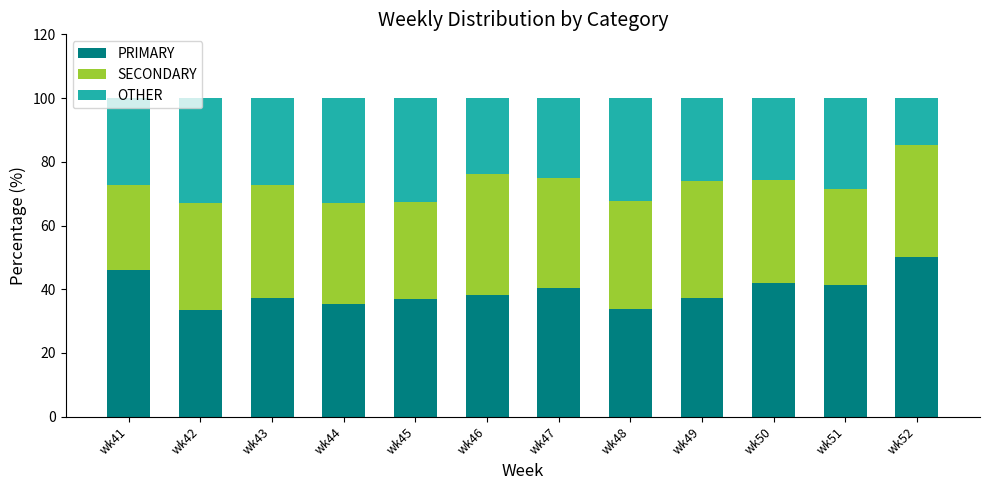

What is the total value across all series at wk52?

100.0